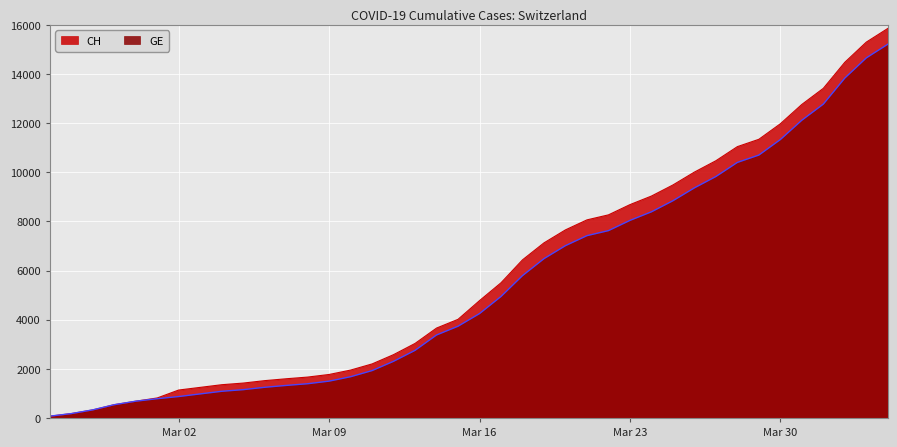

What value does the GE series have at 2020-03-26, to the nearest 10?

9360